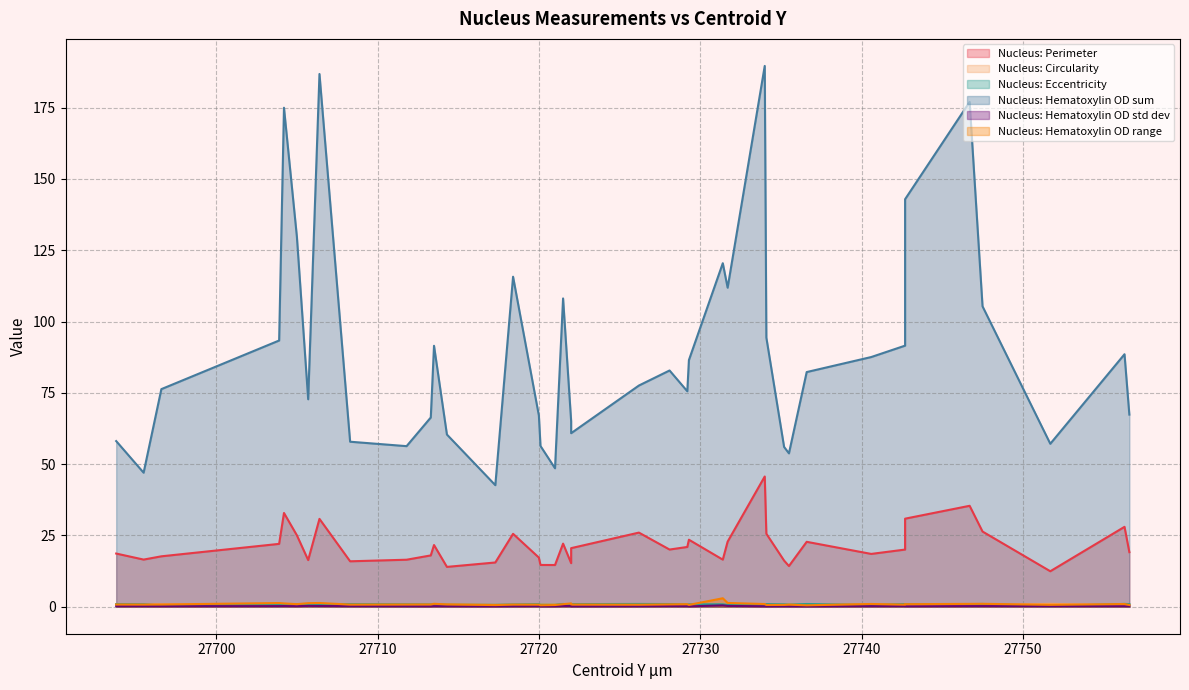

At how many categories does at least one series exceed 1?

40